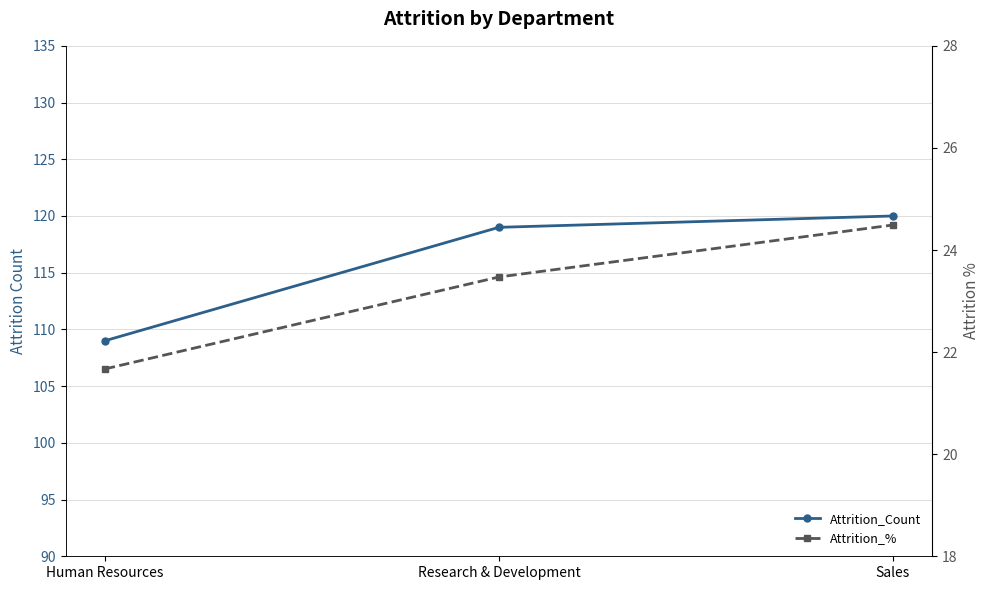

Does the chart display data point markers on the line(s)?

Yes